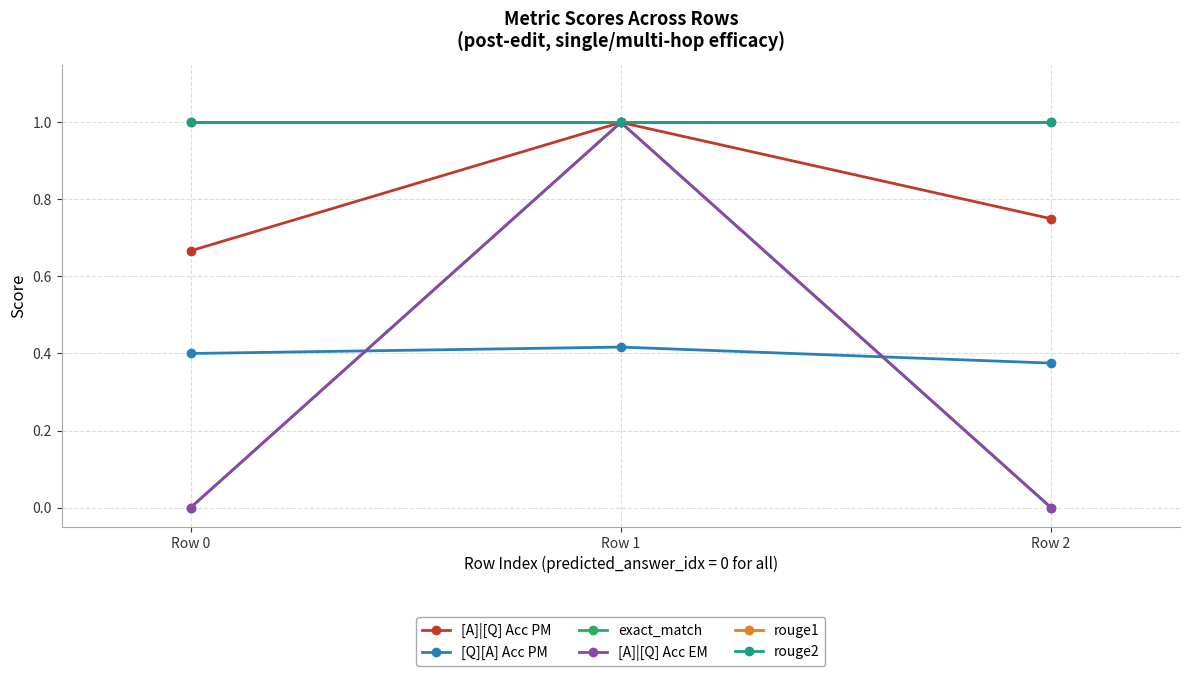

Does the chart display data point markers on the line(s)?

Yes